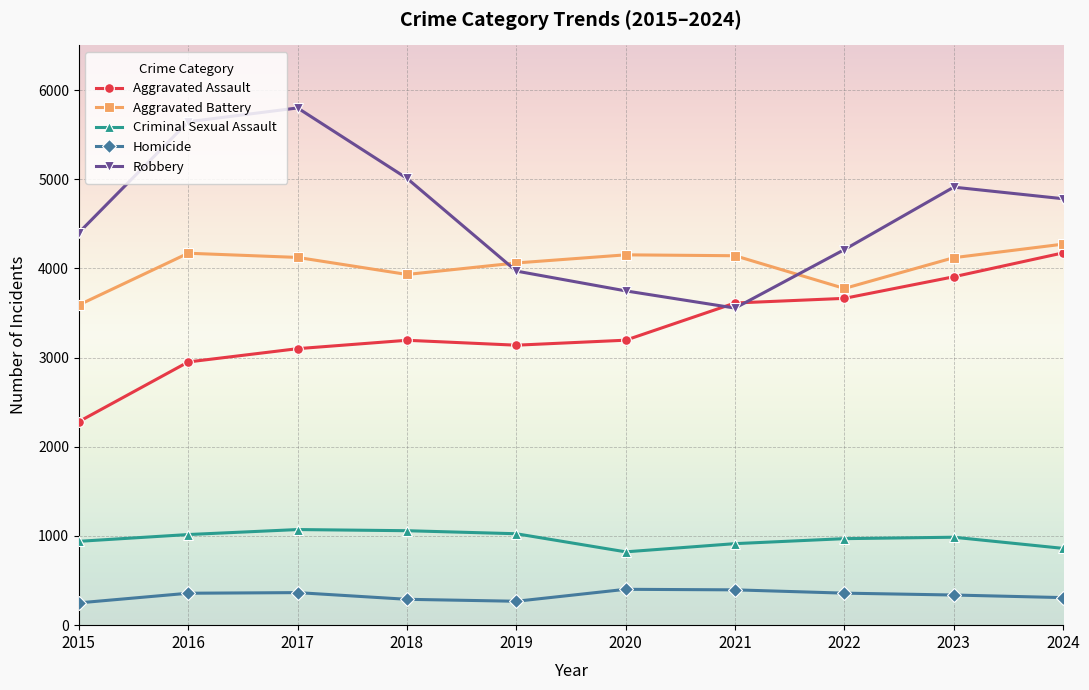

What are all the series names shown in the legend?

Aggravated Assault, Aggravated Battery, Criminal Sexual Assault, Homicide, Robbery